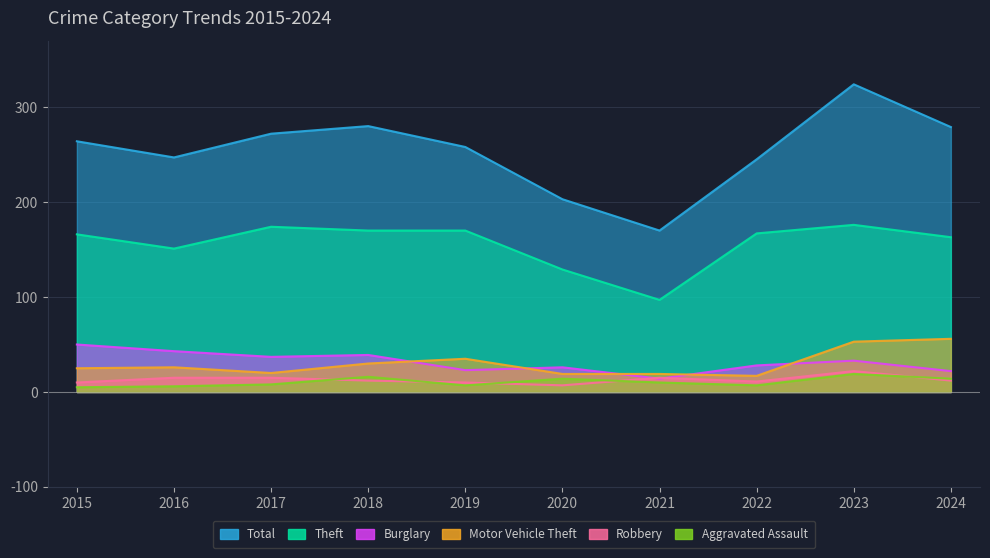

True or false: Burglary and Total intersect in this chart.

False